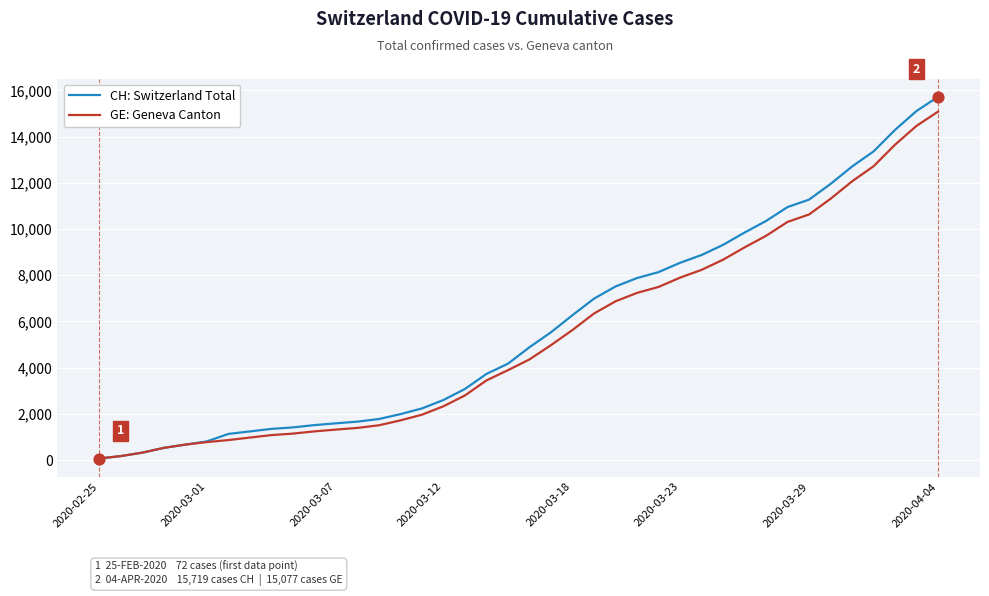

What is the greatest value displayed?

15719